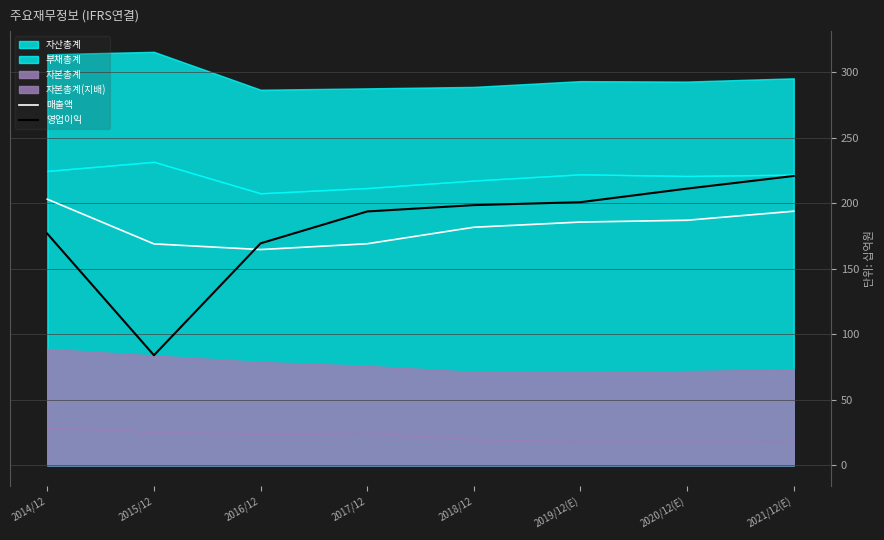

What is the value of the 영업이익 point at the 7th from the left?

211.2